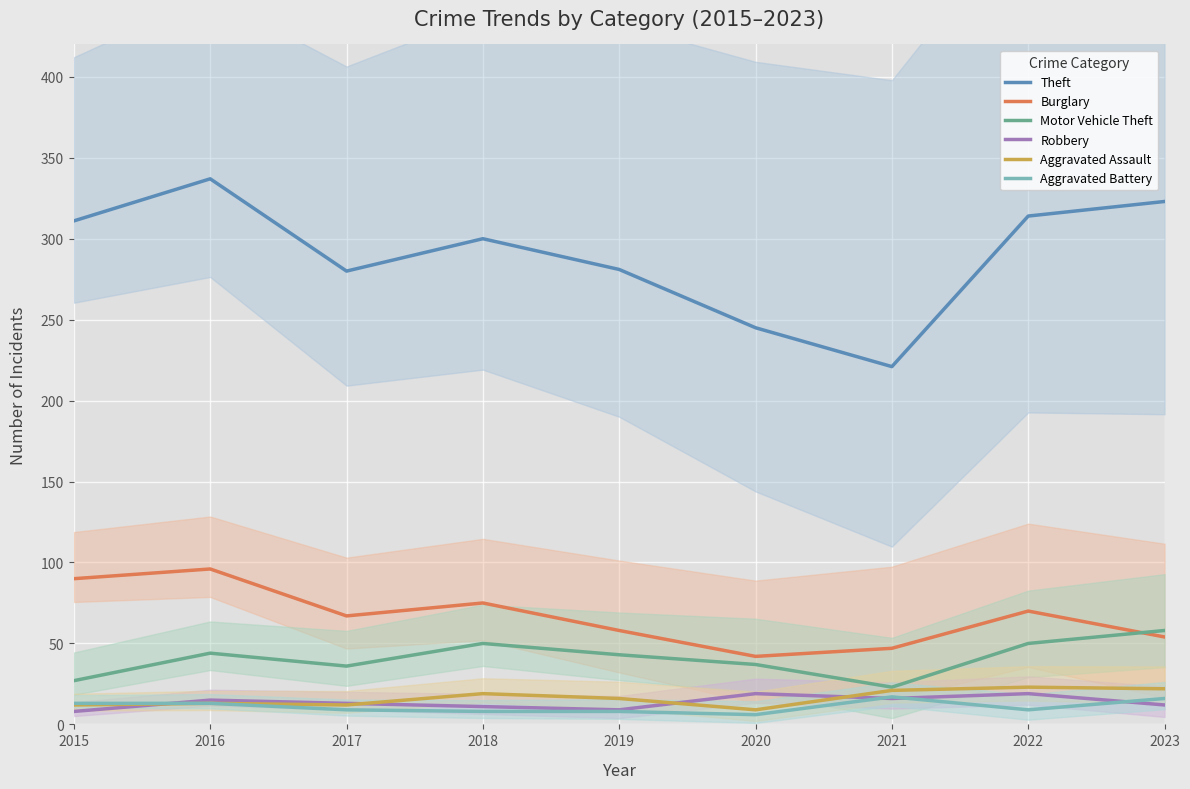

What is the highest value of the Aggravated Battery series?

17